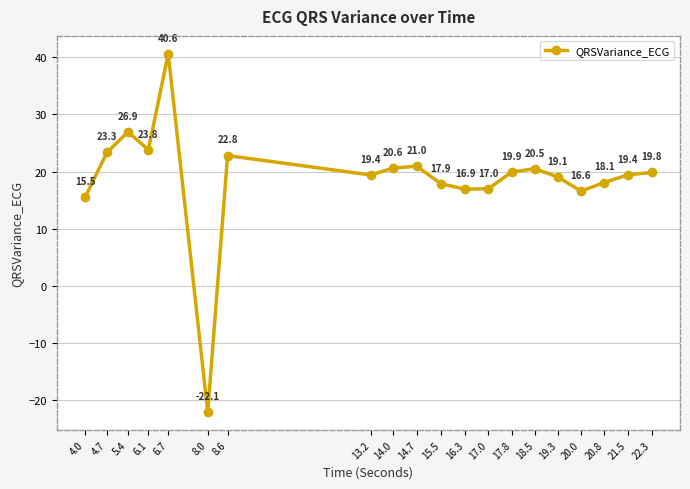

Reading left to right, transcribe all the data shown in this chart.

4.0=15.5	4.7=23.3	5.4=26.9	6.1=23.8	6.7=40.6	8.0=-22.1	8.6=22.8	13.2=19.4	14.0=20.6	14.7=21.0	15.5=17.9	16.3=16.9	17.0=17.0	17.8=19.9	18.5=20.5	19.3=19.1	20.0=16.6	20.8=18.1	21.5=19.4	22.3=19.8